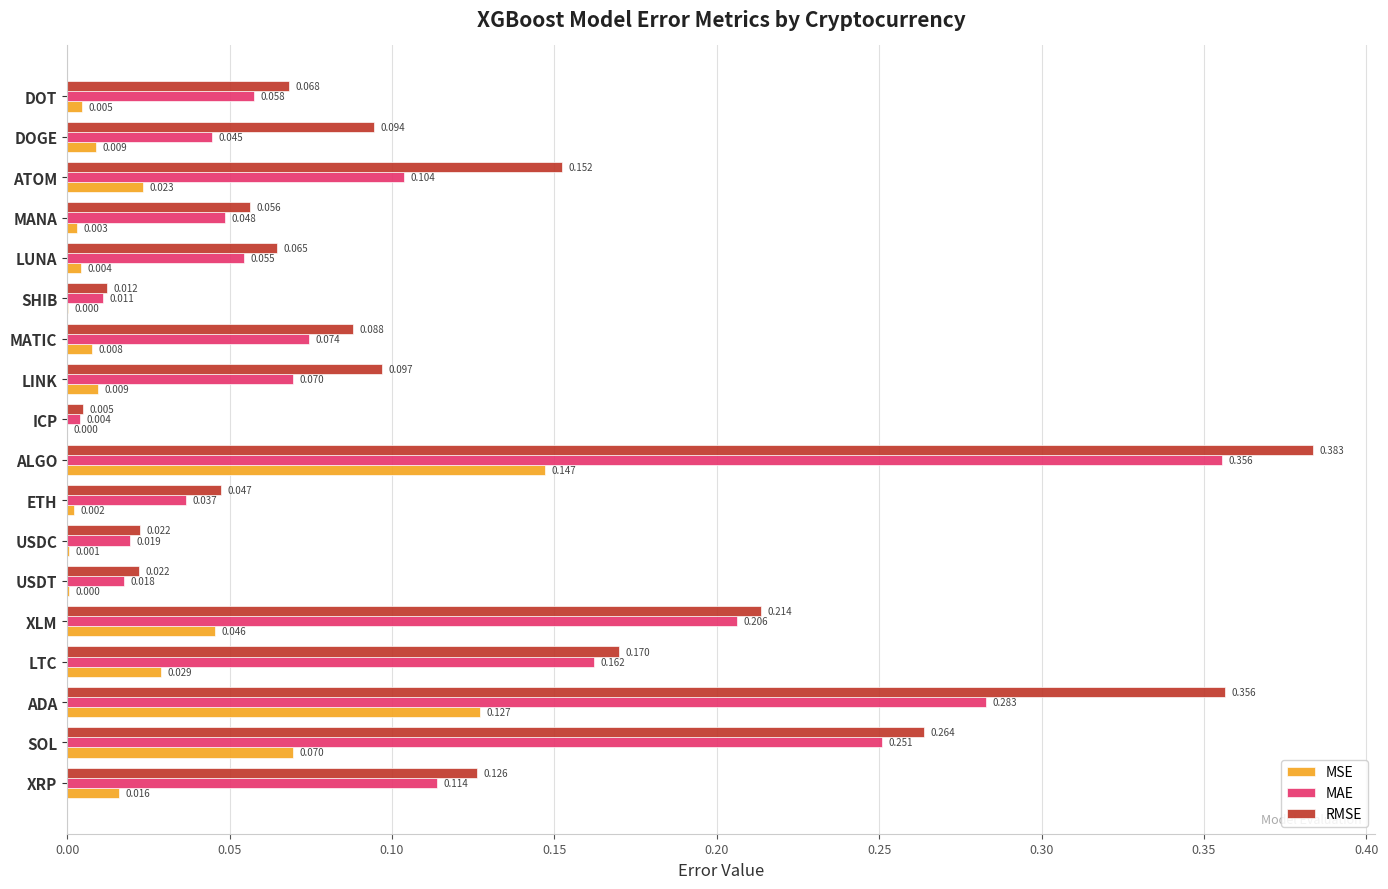

What are all the series names shown in the legend?

MSE, MAE, RMSE